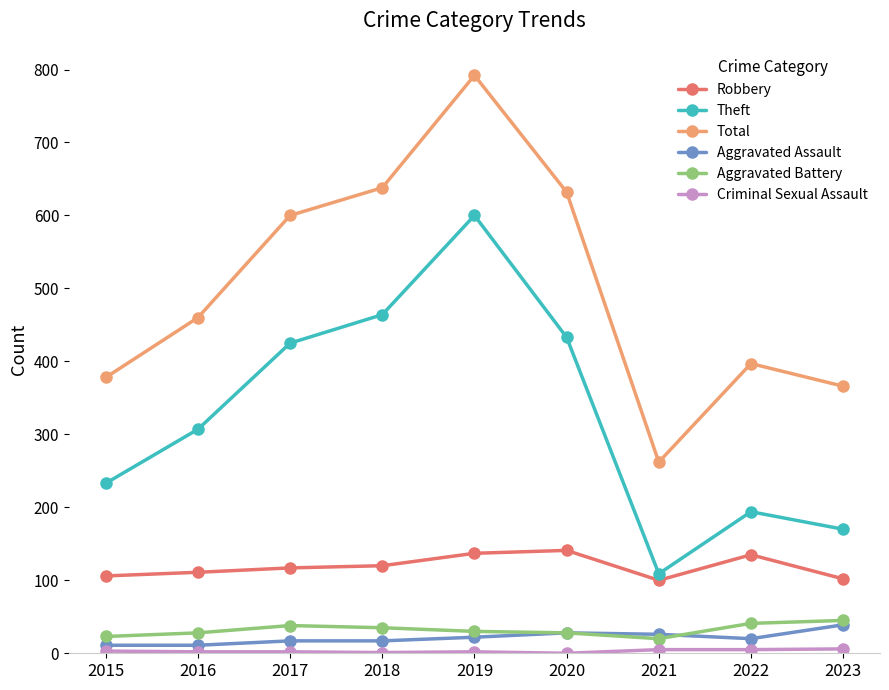

True or false: Theft has more than 2 interior local peaks.

False